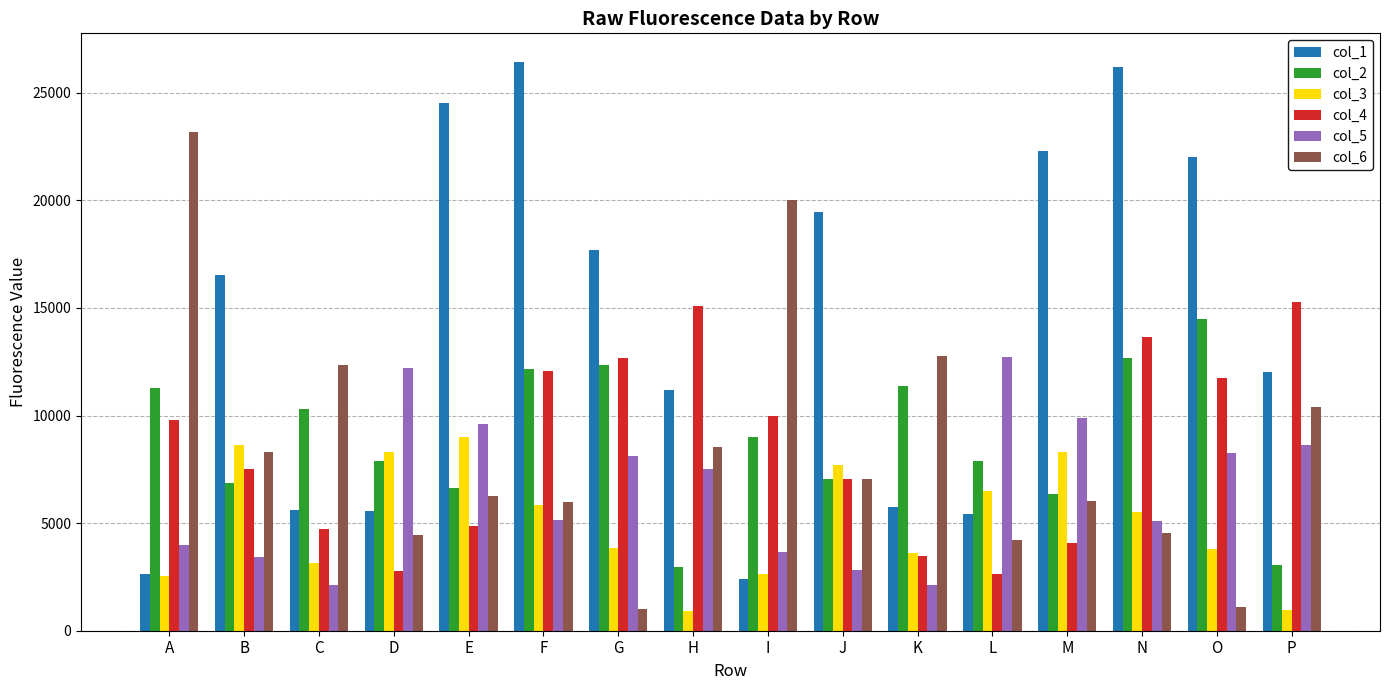

What is the value of the col_6 bar at the 6th from the left?

5971